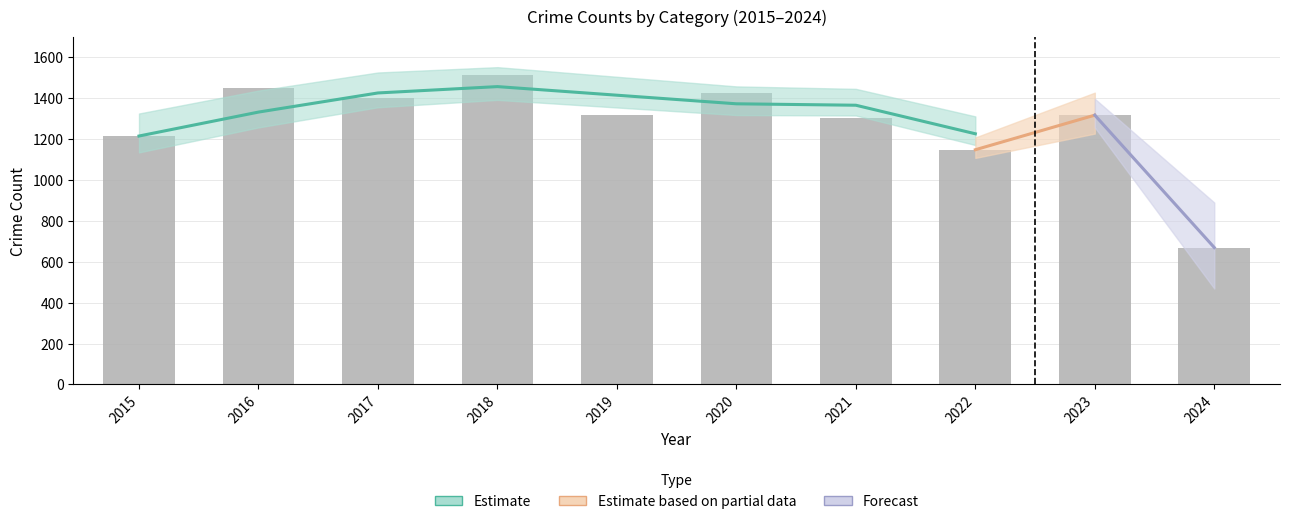

Which category has the highest value across all series?

2018